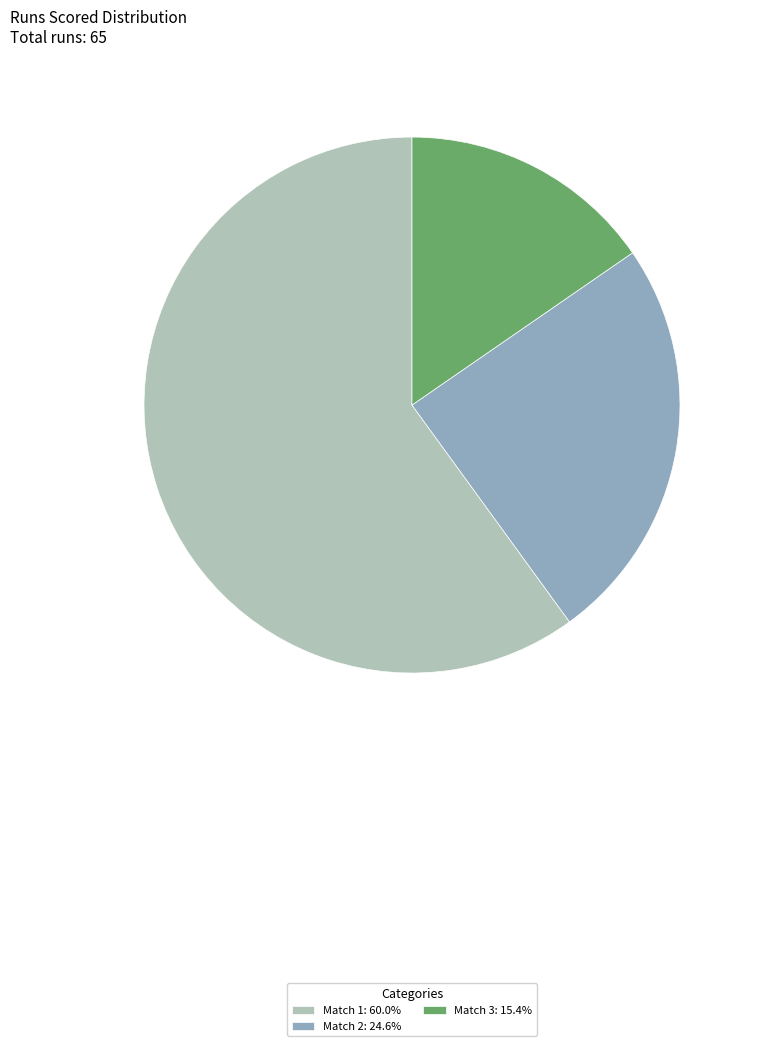

Combined, do Match 1: 60.0% and Match 3: 15.4% account for over 50%?

Yes